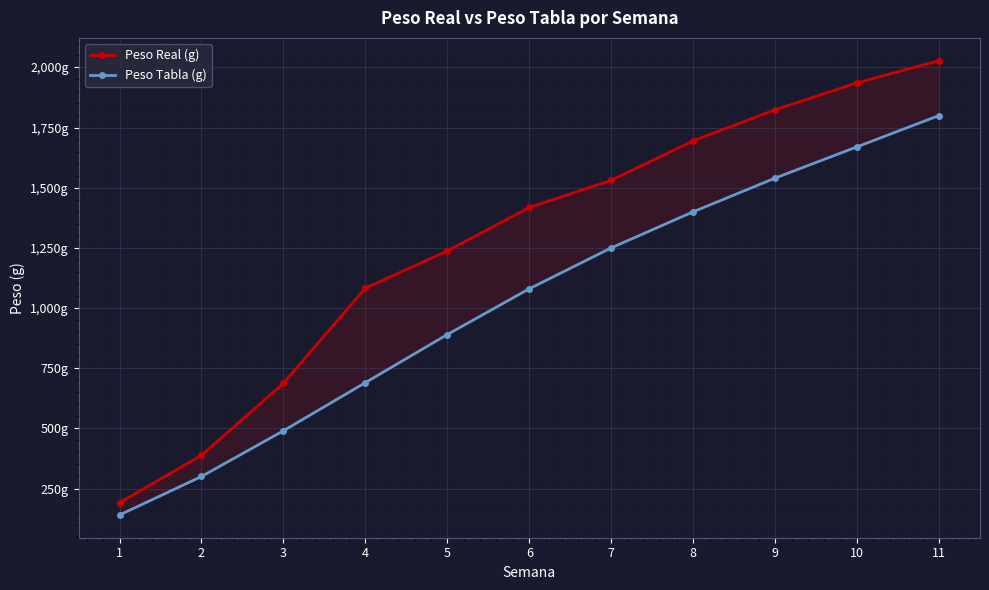

True or false: Peso Real (g) and Peso Tabla (g) cross at least once.

False